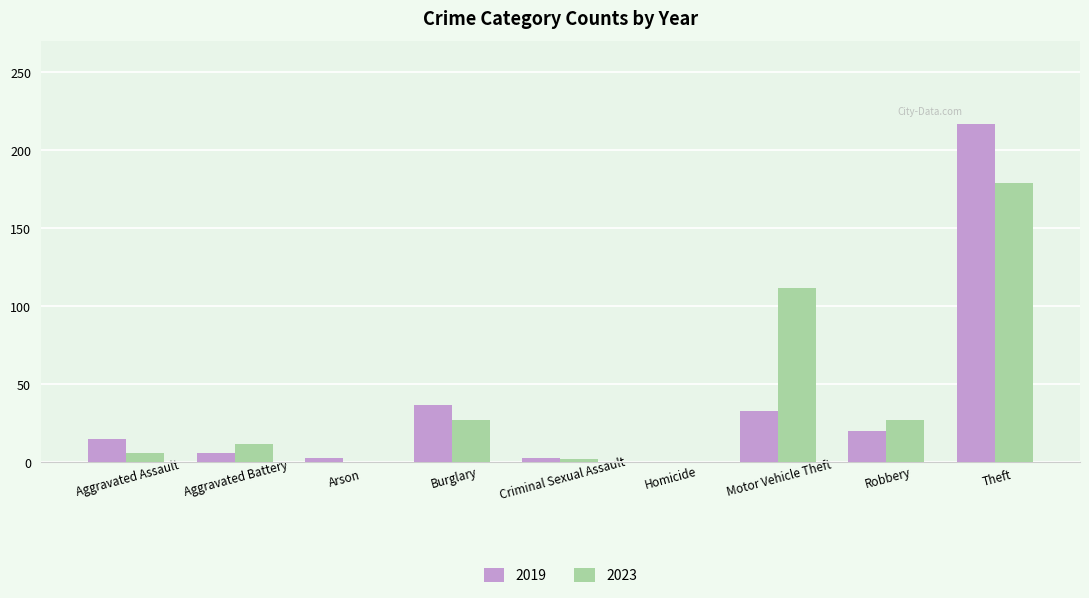

Between Aggravated Battery and Motor Vehicle Theft, which series saw the biggest shift?

2023